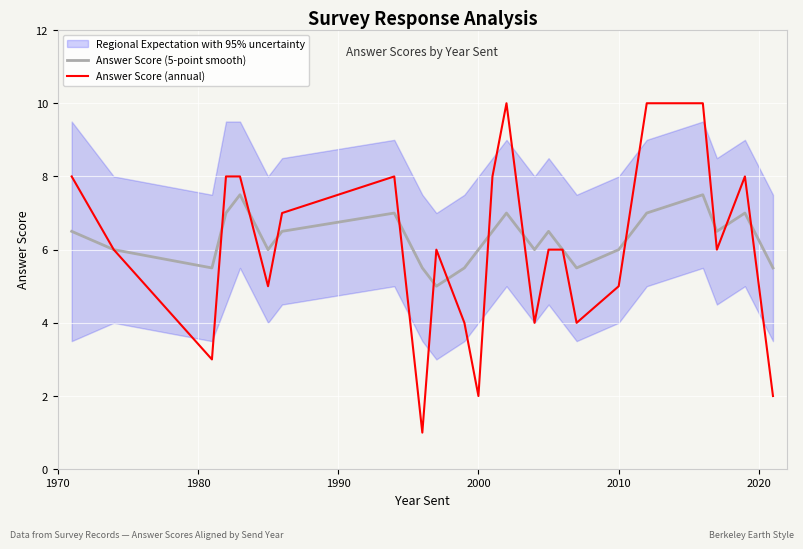

How many lines are shown in the chart?

2